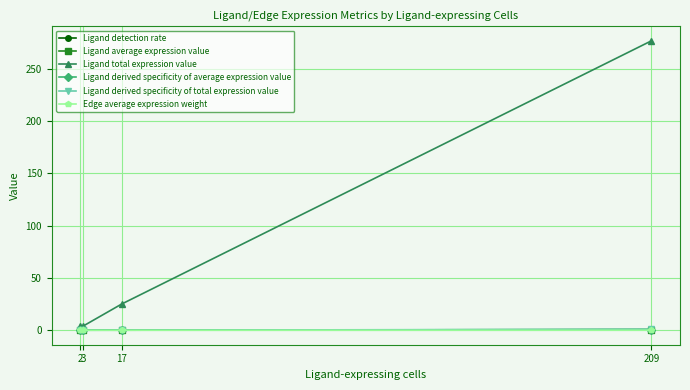

True or false: Ligand detection rate has more than 1 interior local peaks.

False